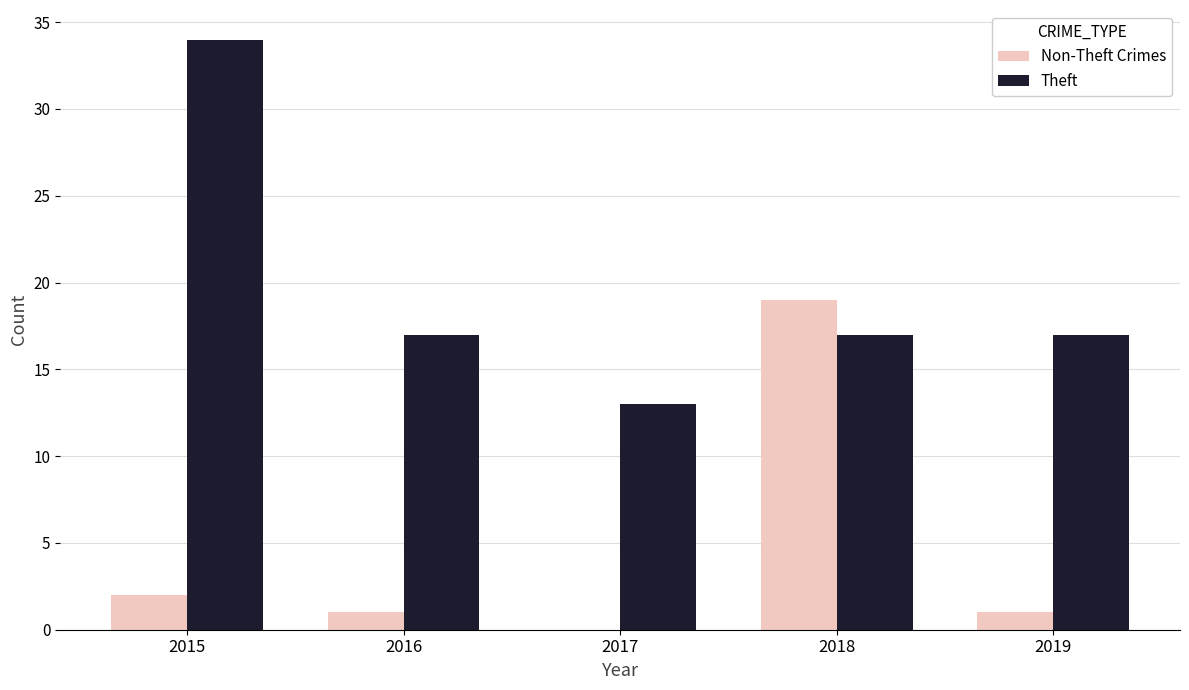

The Theft series shows 25 at 2016. True or false?

False